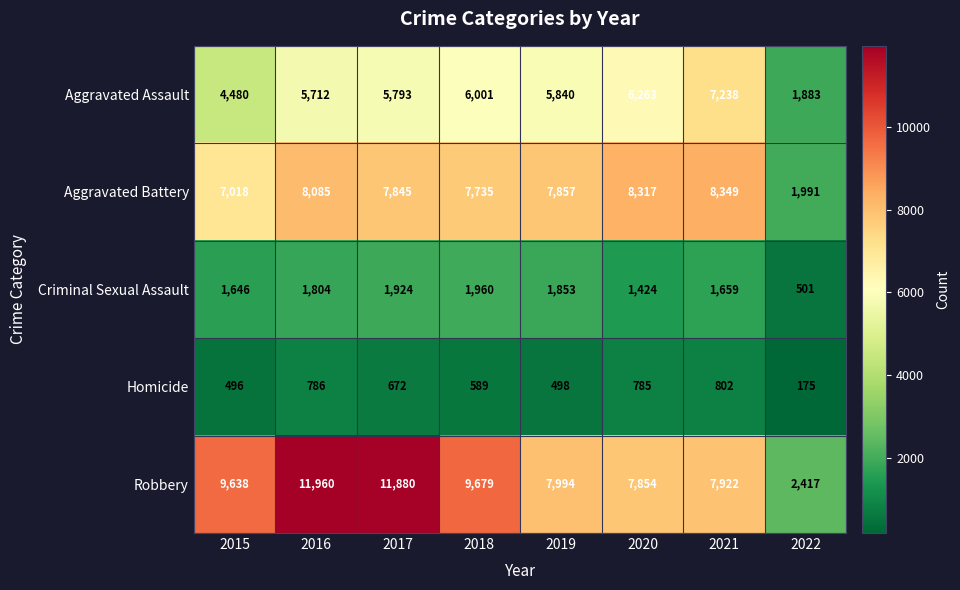

At 2022, list the series in order from smallest to largest.

Homicide, Criminal Sexual Assault, Aggravated Assault, Aggravated Battery, Robbery